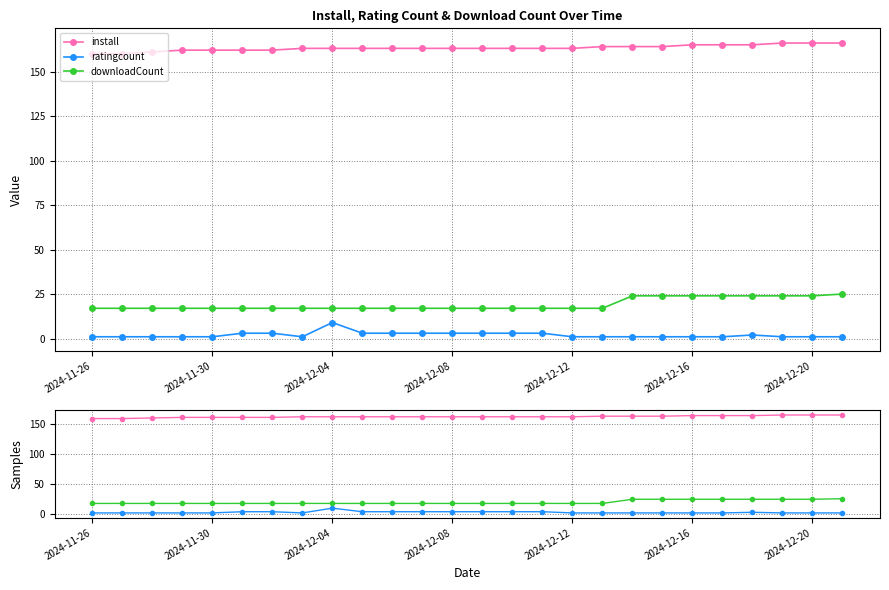

At how many categories does at least one series exceed 88?

26